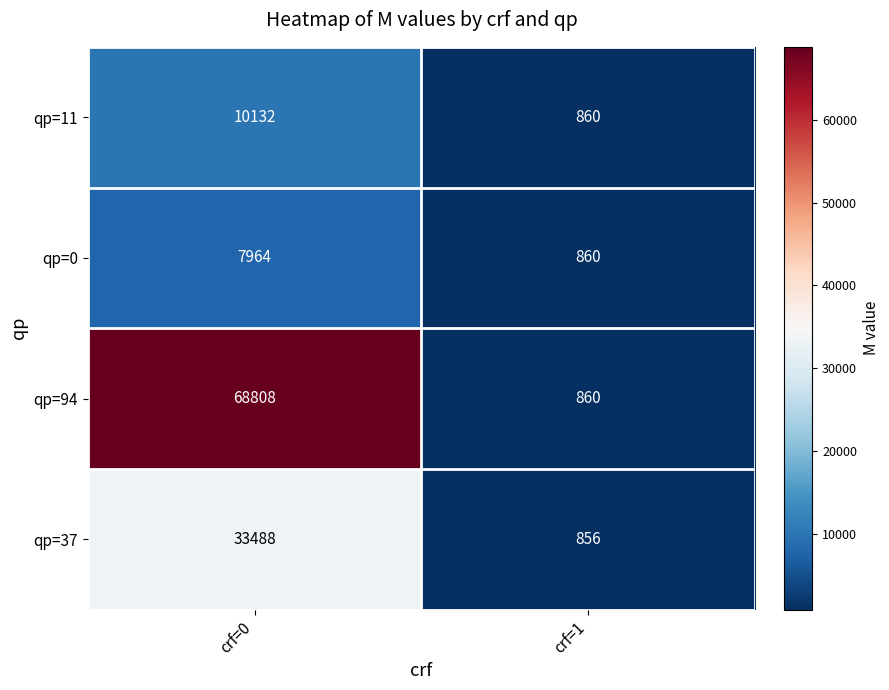

What value does the qp=37 series have at crf=1?

856